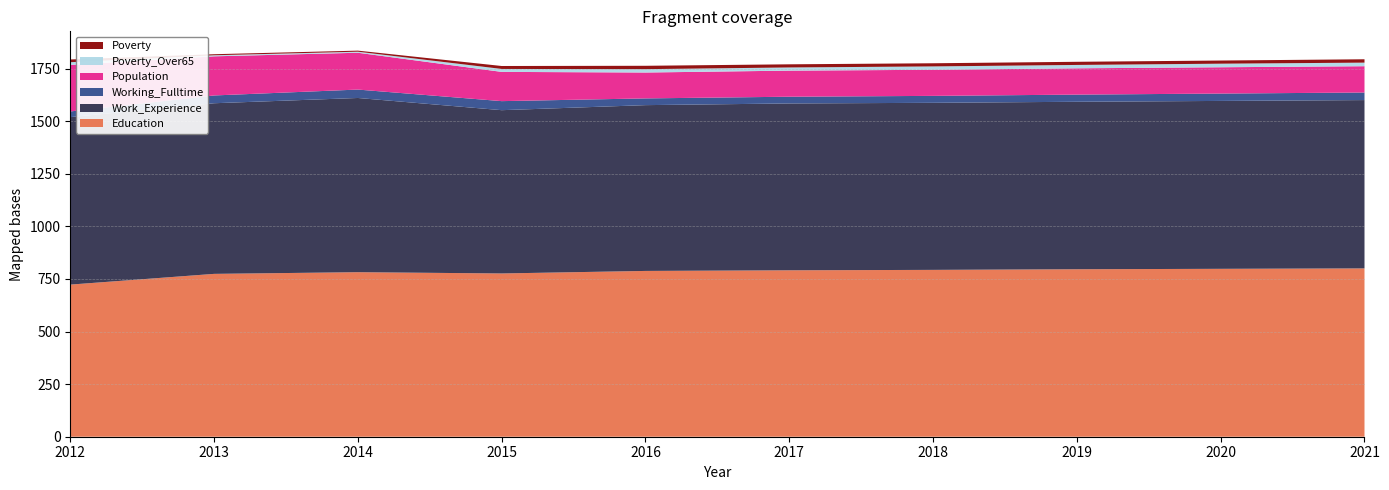

Reading right to left, transcribe all the data shown in this chart.

Education: 2021=800	2020=798	2019=796	2018=793	2017=791	2016=788	2015=776	2014=782	2013=774	2012=723
Work_Experience: 2021=800	2020=798	2019=796	2018=794	2017=793	2016=788	2015=776	2014=828	2013=811	2012=796
Working_Fulltime: 2021=36	2020=35	2019=34	2018=33	2017=32	2016=32	2015=43	2014=40	2013=37	2012=27
Population: 2021=125	2020=125	2019=125	2018=124	2017=124	2016=123	2015=139	2014=175	2013=186	2012=221
Poverty_Over65: 2021=17	2020=17	2019=16	2018=16	2017=15	2016=16	2015=14	2014=5	2013=5	2012=13
Poverty: 2021=16	2020=15	2019=15	2018=15	2017=15	2016=16	2015=14	2014=5	2013=5	2012=13